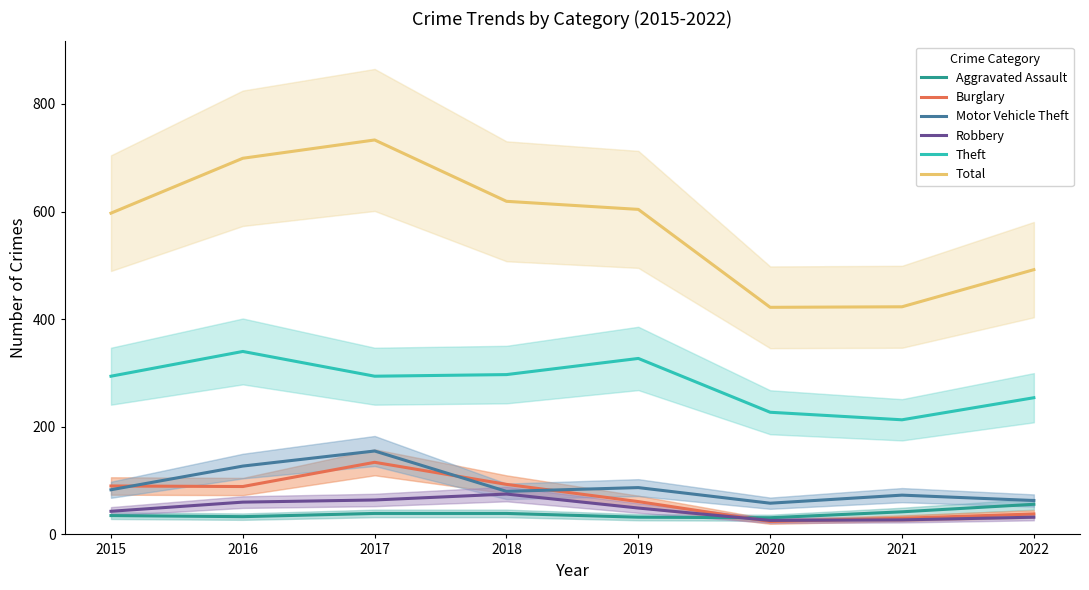

Is it true that Aggravated Assault equals 31 at 2020?

True